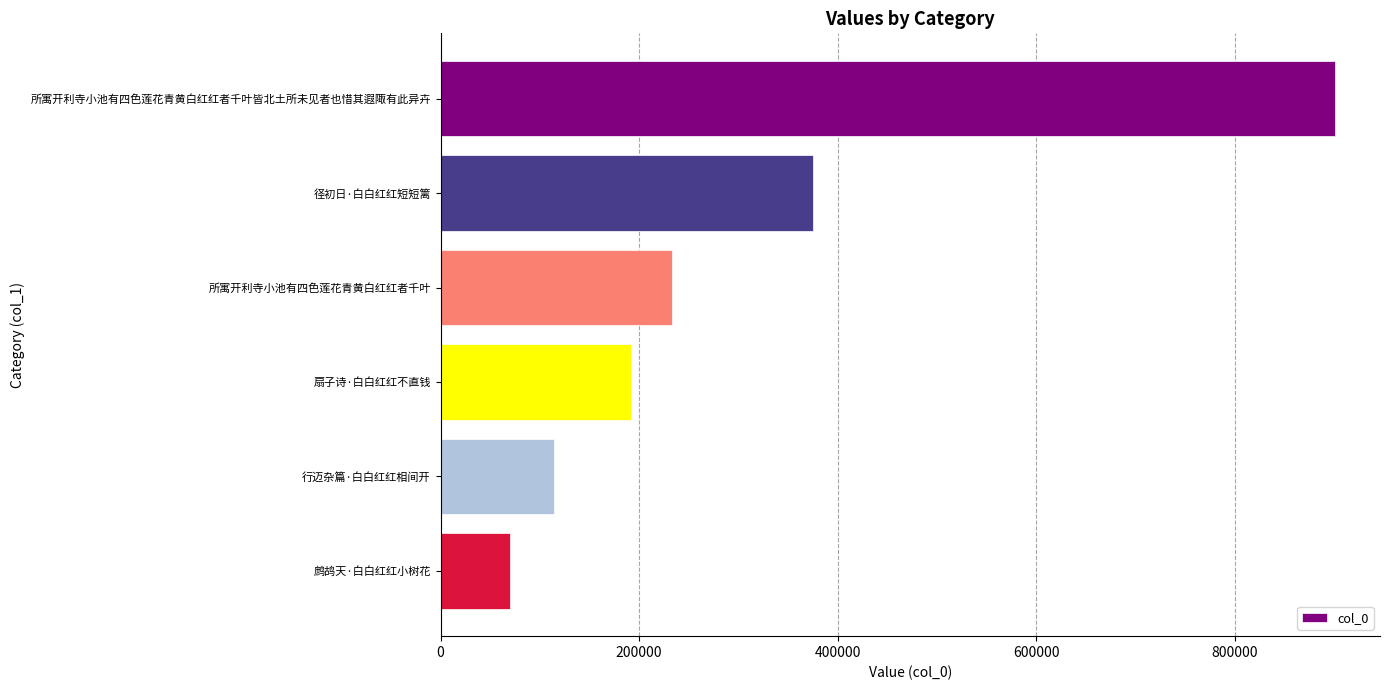

What is the label of the 1st bar from the top?

所寓开利寺小池有四色莲花青黄白红红者千叶皆北土所未见者也惜其遐陬有此异卉